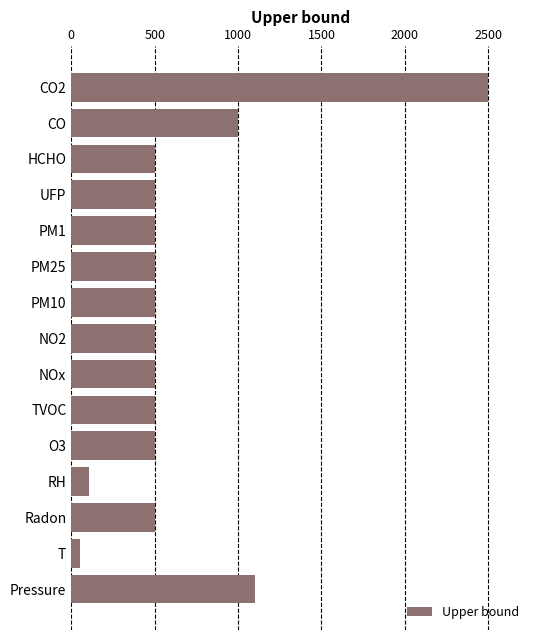

How many data points are less than 500?

2